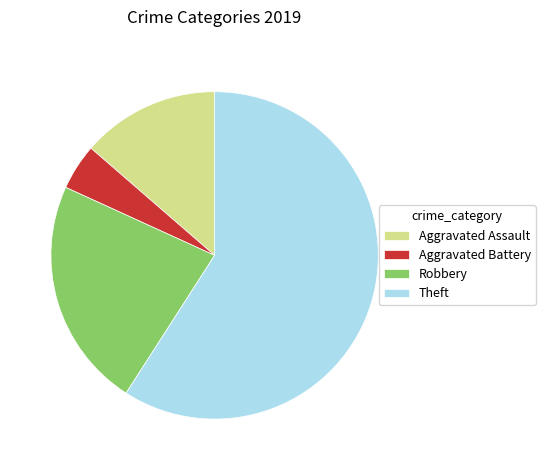

Do Aggravated Battery and Robbery together represent more than half of the pie?

No